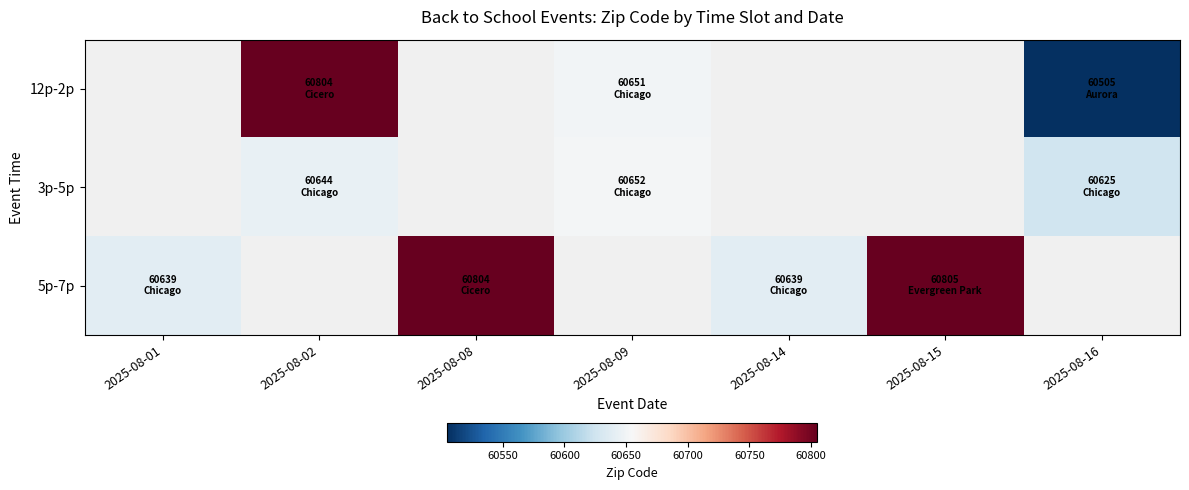

Which label corresponds to the smallest value in the chart?

2025-08-16